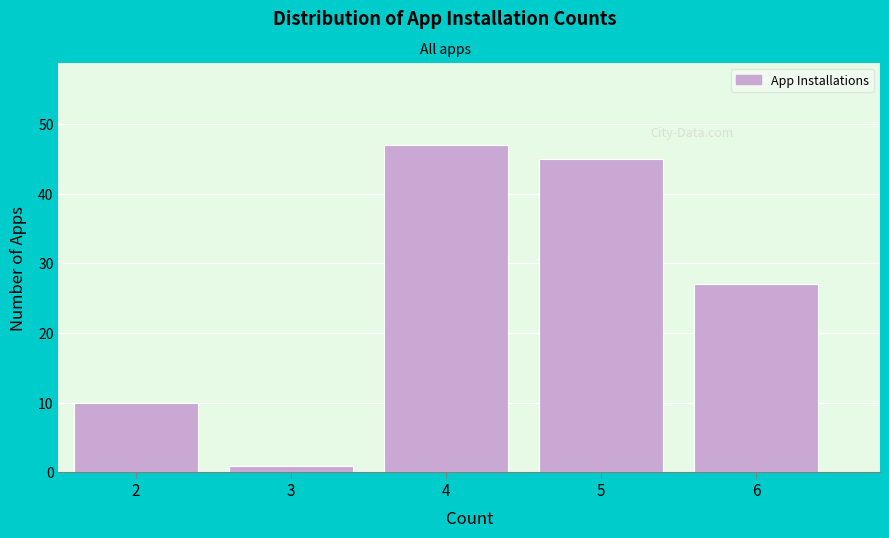

Reading left to right, what are all the values shown in this chart?

2=10	3=1	4=47	5=45	6=27